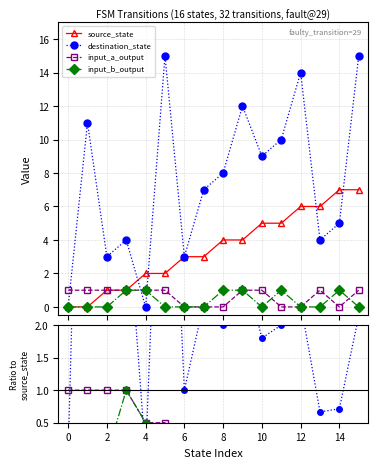

What is the label of the 3rd point from the left?

2